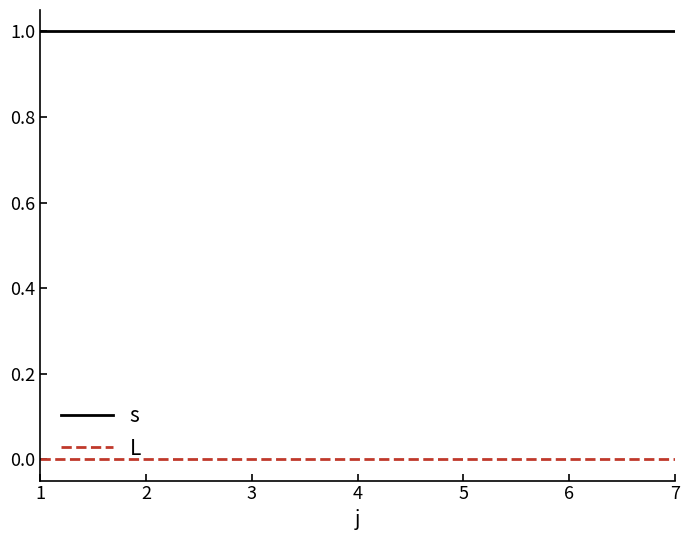

What is the highest value of the s series?

1